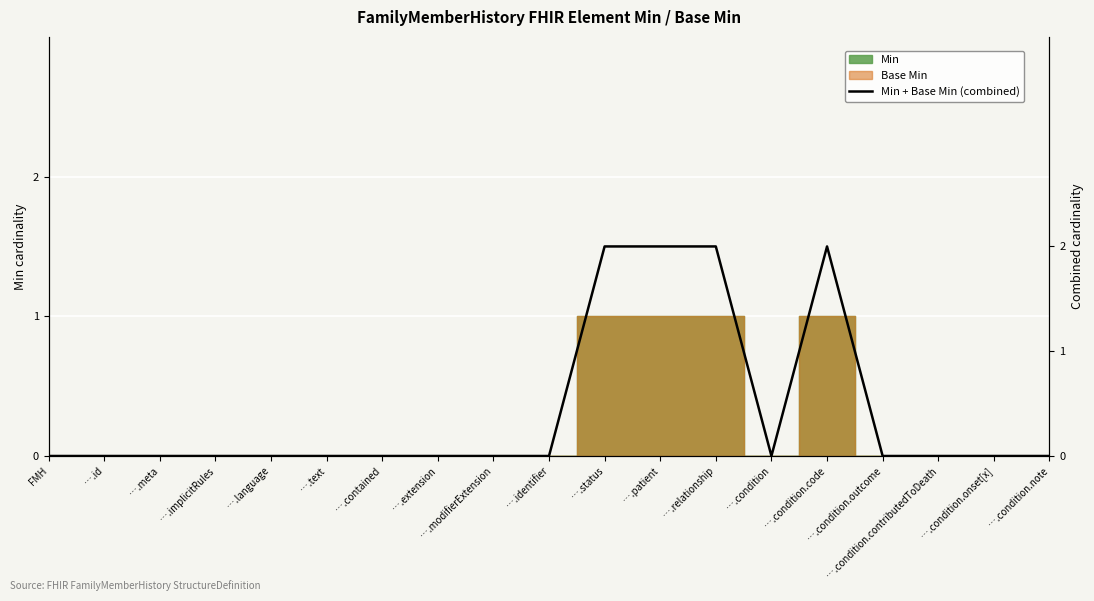

Reading left to right, transcribe all the data shown in this chart.

0	0	0	0	0	0	0	0	0	0	2	2	2	0	2	0	0	0	0